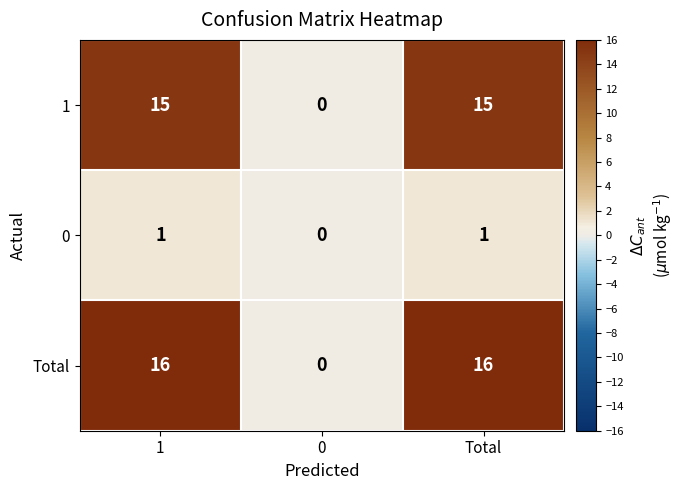

Count the Total values in the range 0 to 16.

3